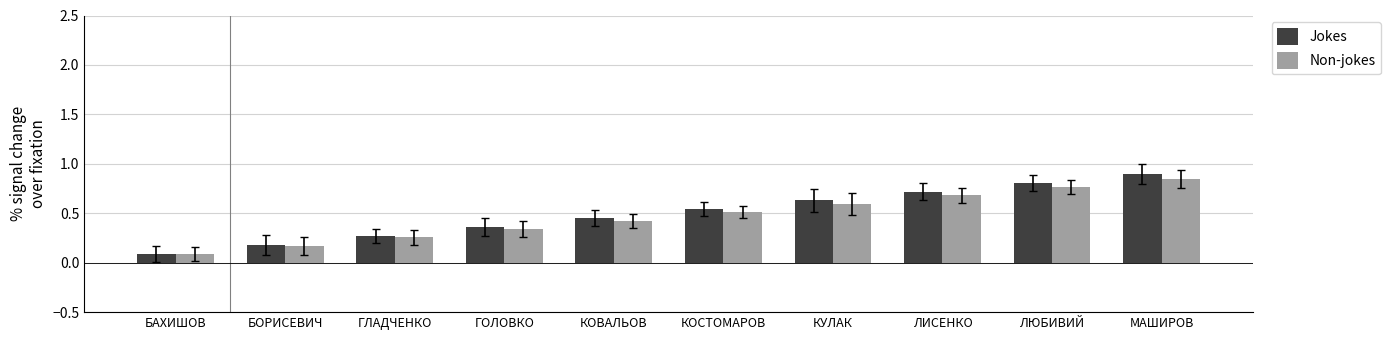

Which series has the widest spread of values?

Jokes